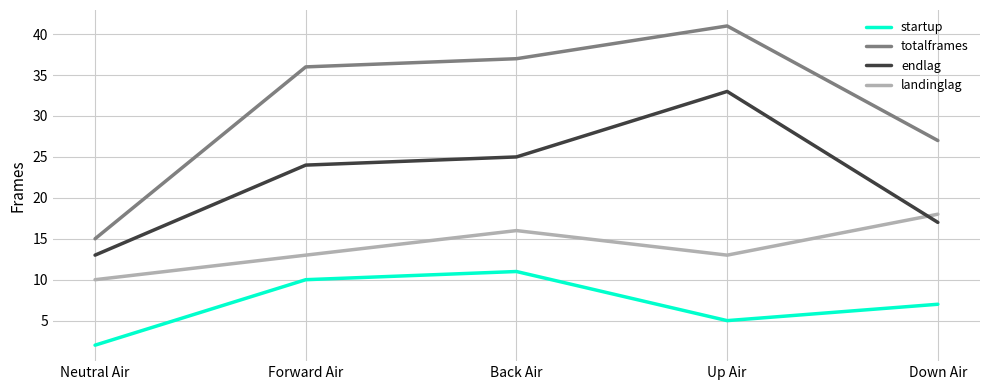

Is it true that totalframes equals 48 at Down Air?

False